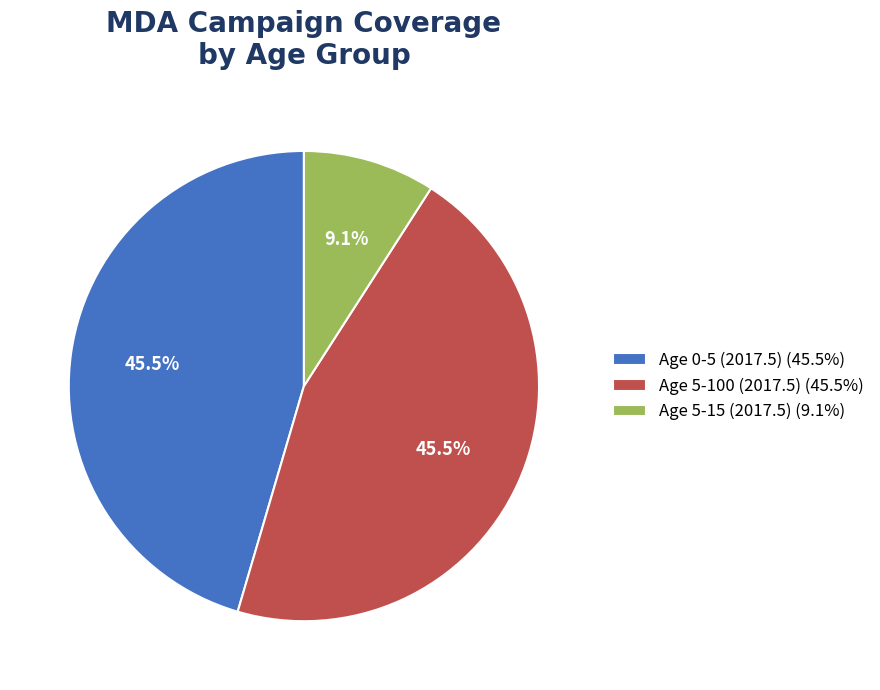

Count the number of slices in the pie.

3